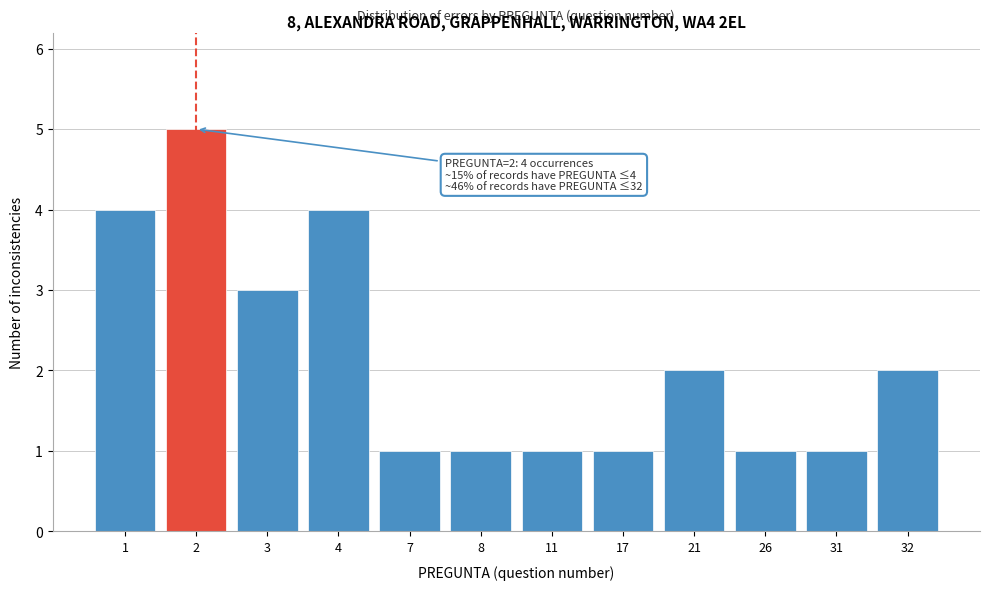

Reading right to left, transcribe all the data shown in this chart.

2	1	1	2	1	1	1	1	4	3	5	4